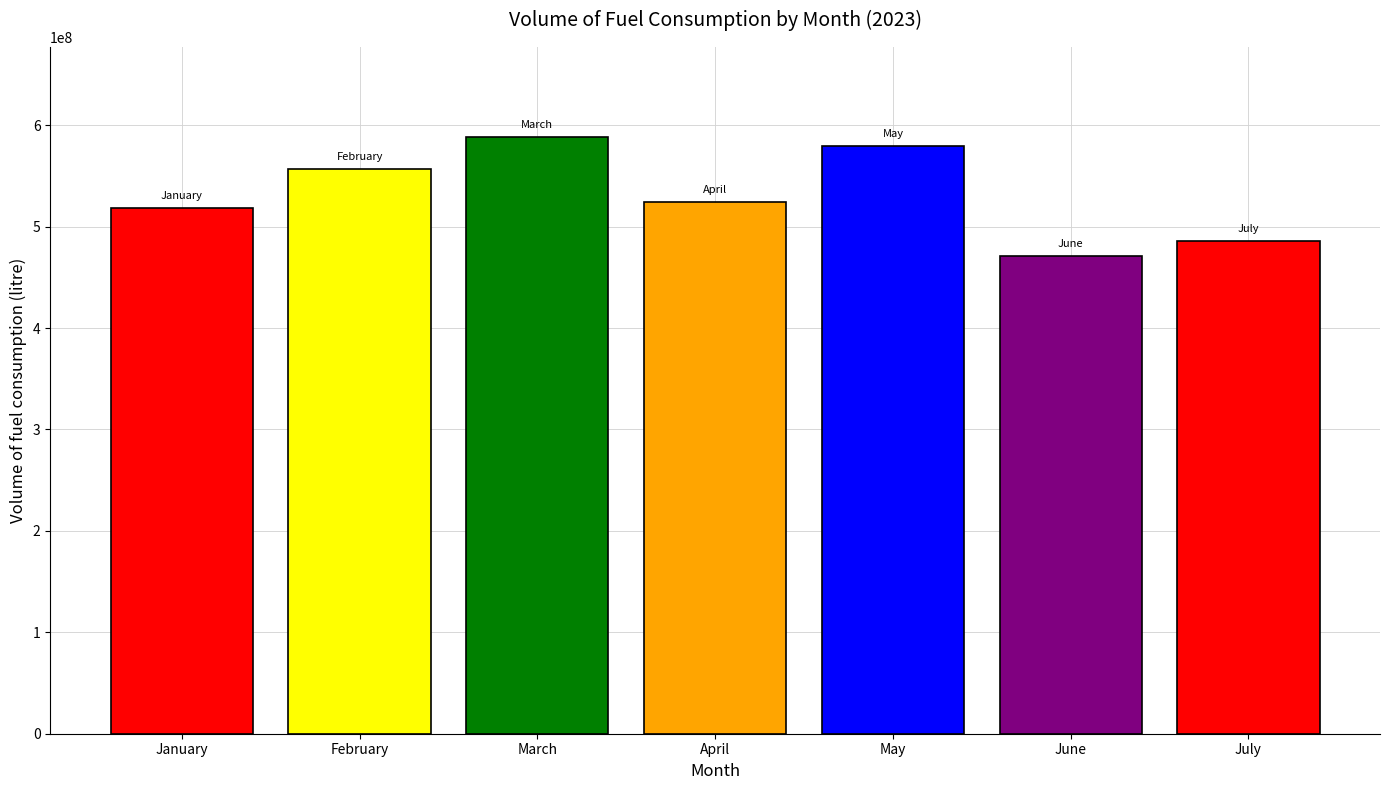

Rank the categories by value from lowest to highest.

June, July, January, April, February, May, March